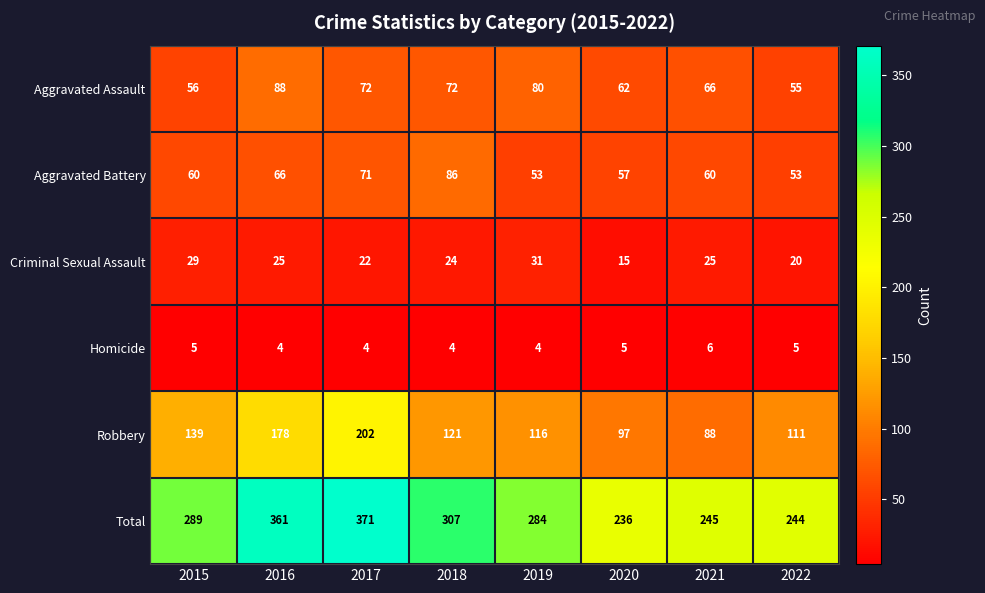

Between 2018 and 2020, which series saw the biggest shift?

Total